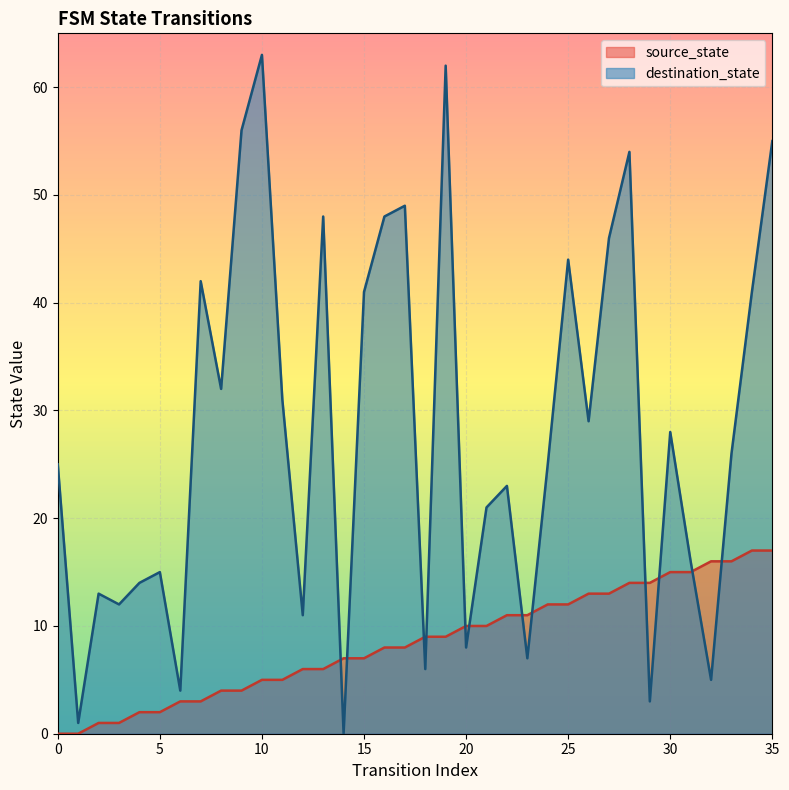

Which category has the lowest value in the destination_state series?

14